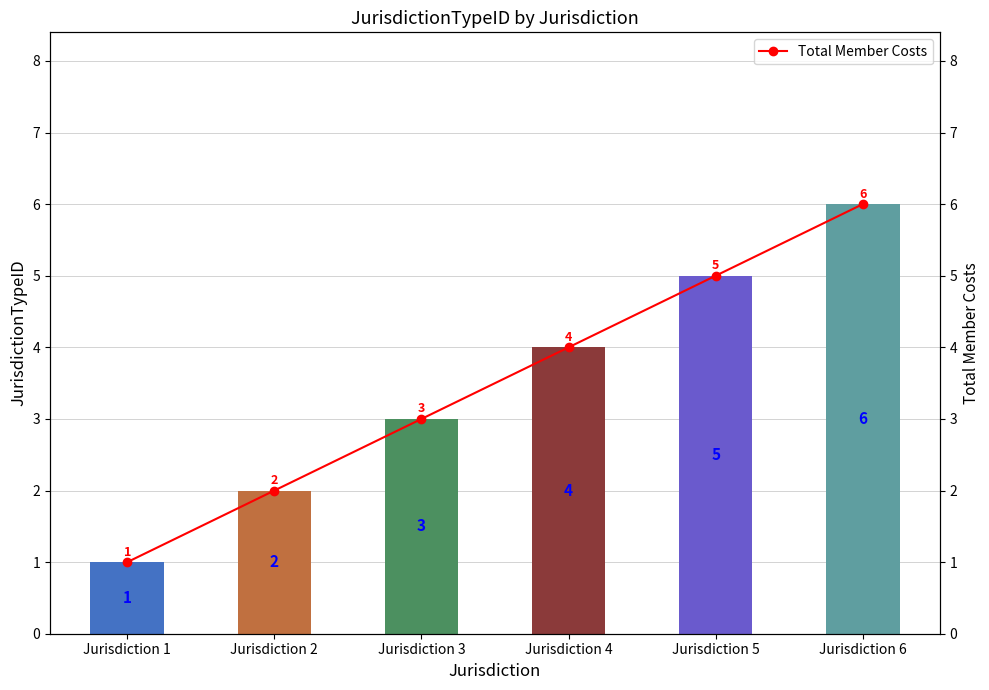

At how many categories does at least one series exceed 4?

2